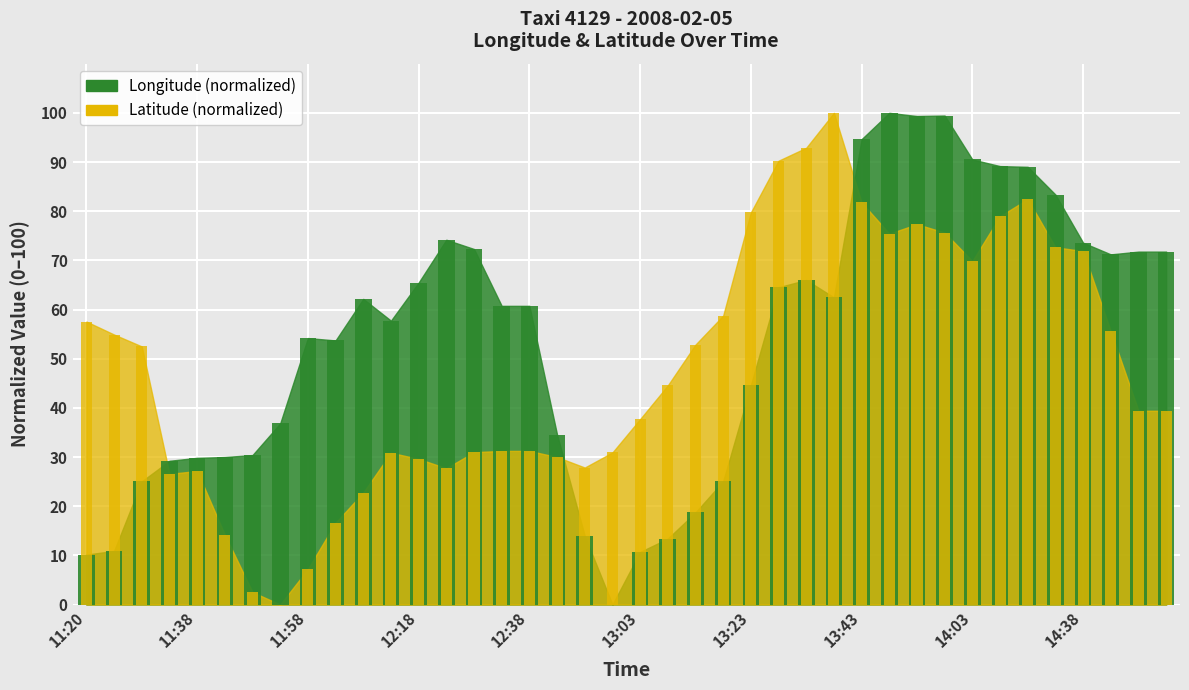

The lat series shows 15.8 at 12:18. True or false?

False